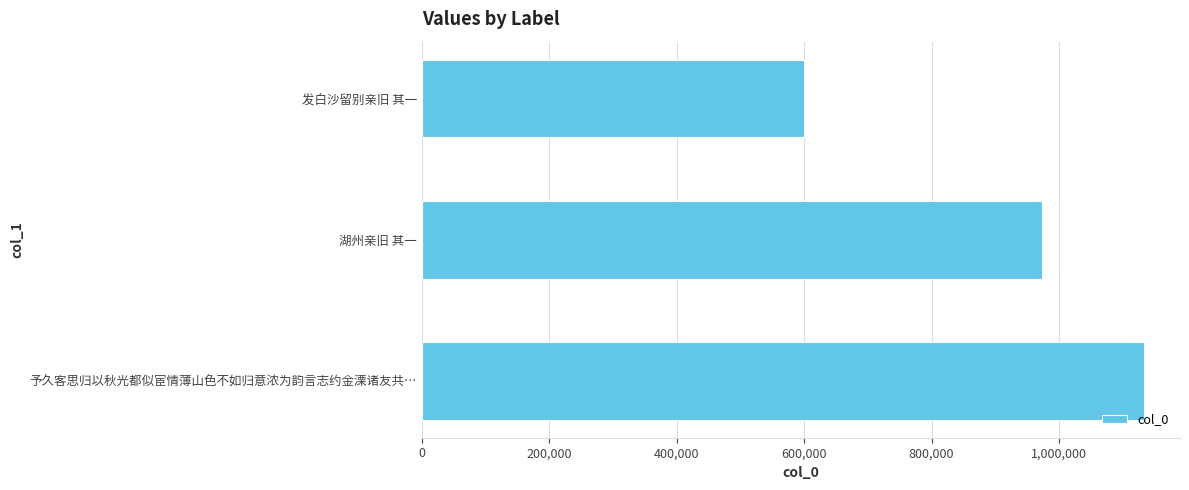

Where is the data nearest to the value 866958?

湖州亲旧 其一